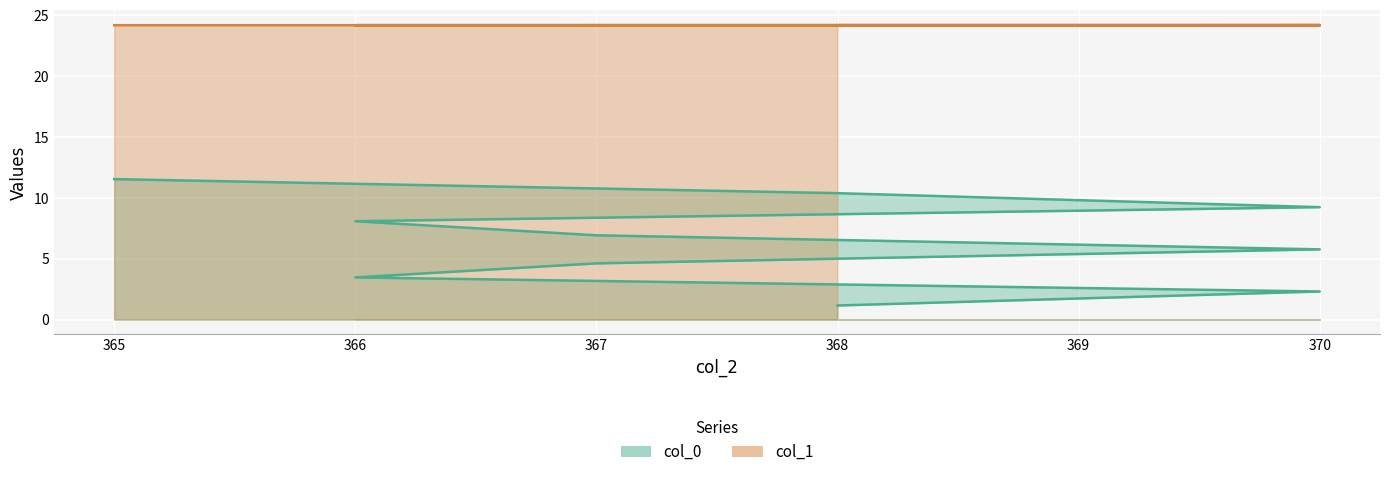

True or false: col_0 has more than 0 points higher than both neighbors.

False